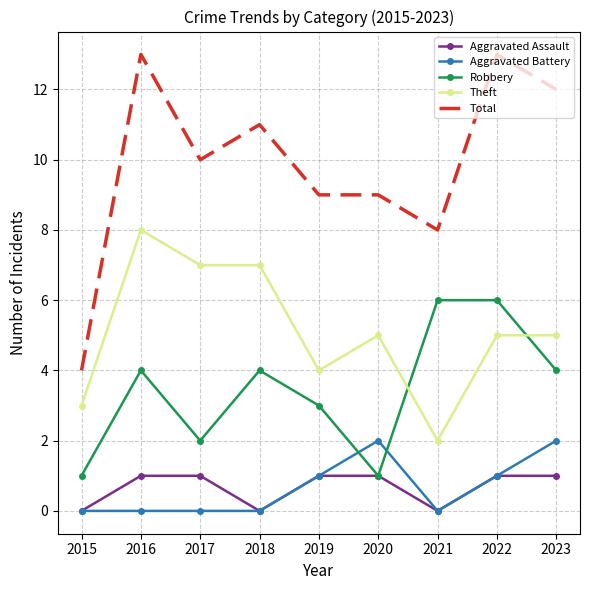

Which series has the widest spread of values?

Total